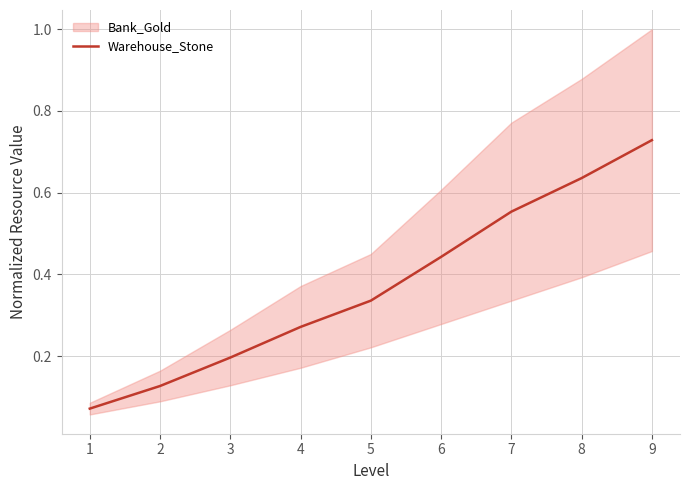

What is the average value?

0.4